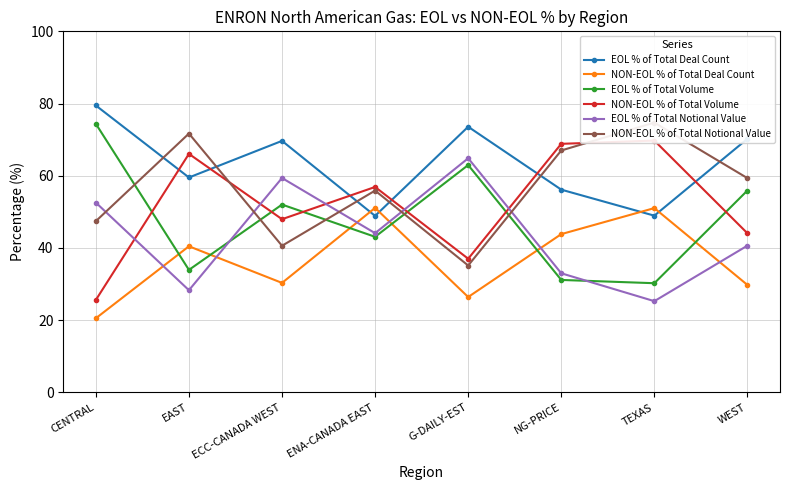

At NG-PRICE, list the series in order from largest to smallest.

NON-EOL % of Total Volume, NON-EOL % of Total Notional Value, EOL % of Total Deal Count, NON-EOL % of Total Deal Count, EOL % of Total Notional Value, EOL % of Total Volume